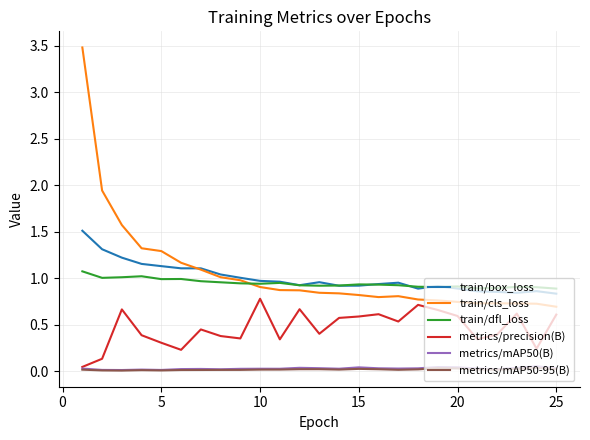

Which series has the largest range (max minus min)?

train/cls_loss